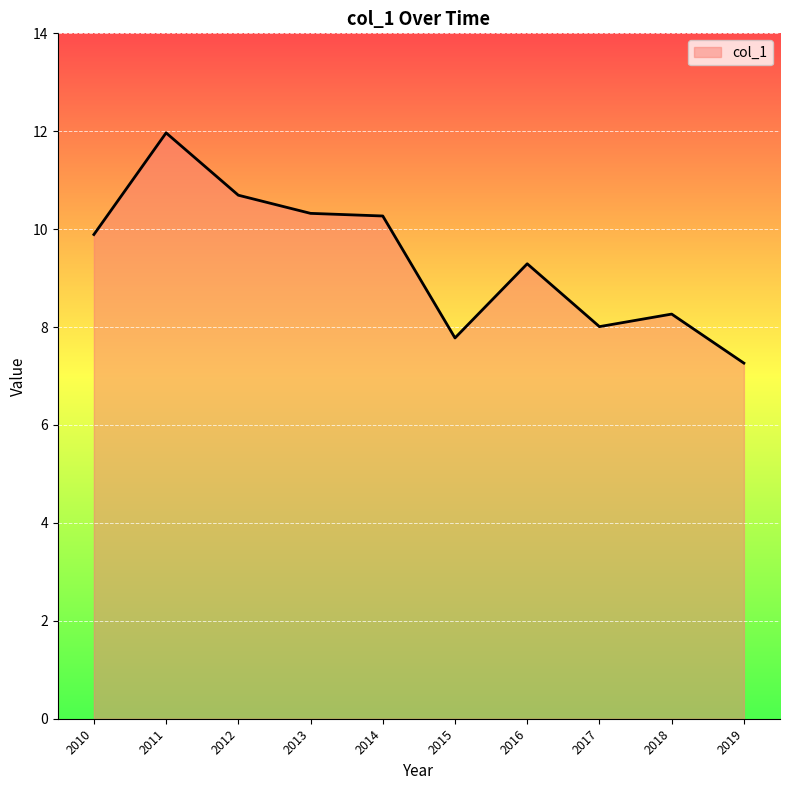

What is the difference between the maximum and minimum values?

4.7